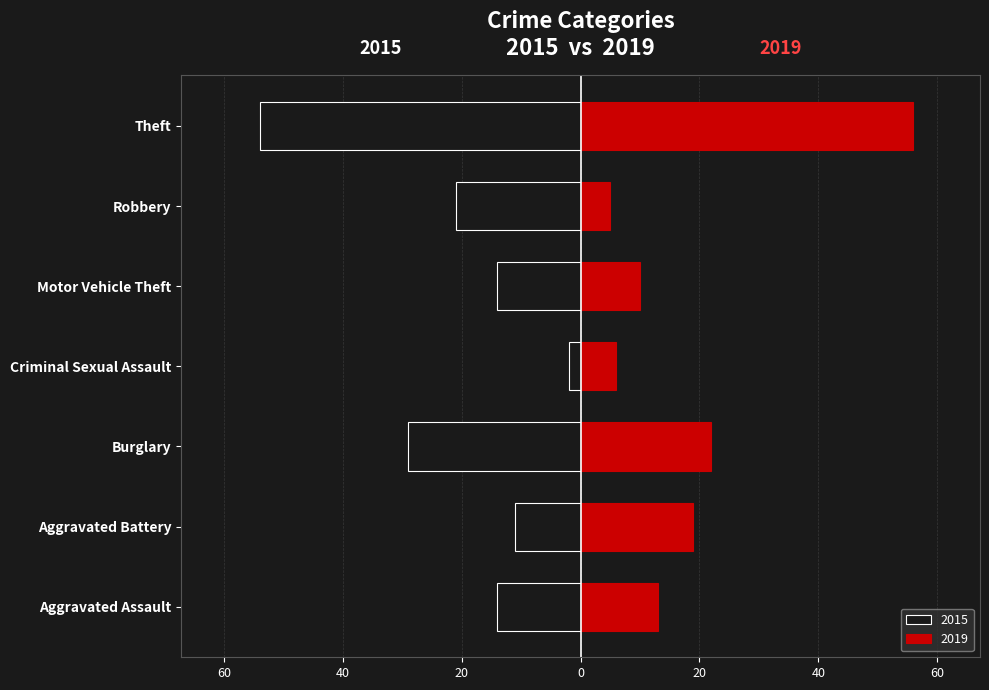

Is it true that 2019 equals 35 at Theft?

False